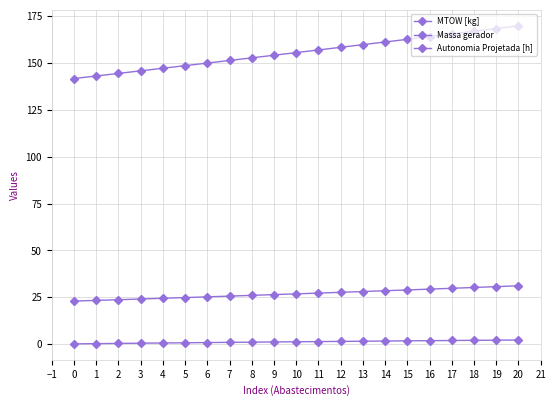

How many categories are shown in the chart?

21